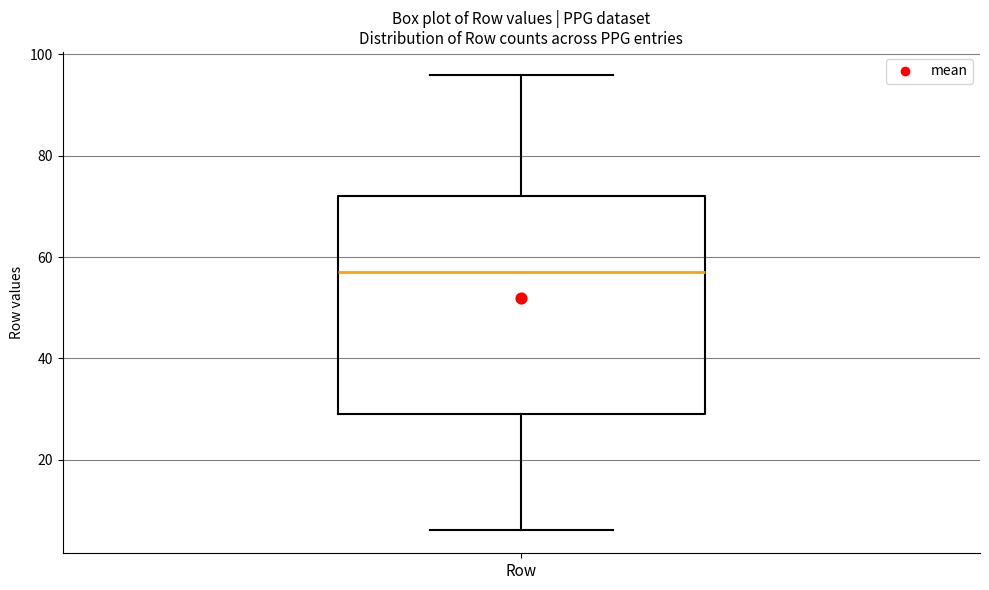

Read this box plot against the y-axis: the position of the median line, the range covered by the box, and the ends of both whiskers. The values are not printed on the chart, so give them approximately, as read against the axis.

median 58, box 30 to 72, whiskers 6 to 96